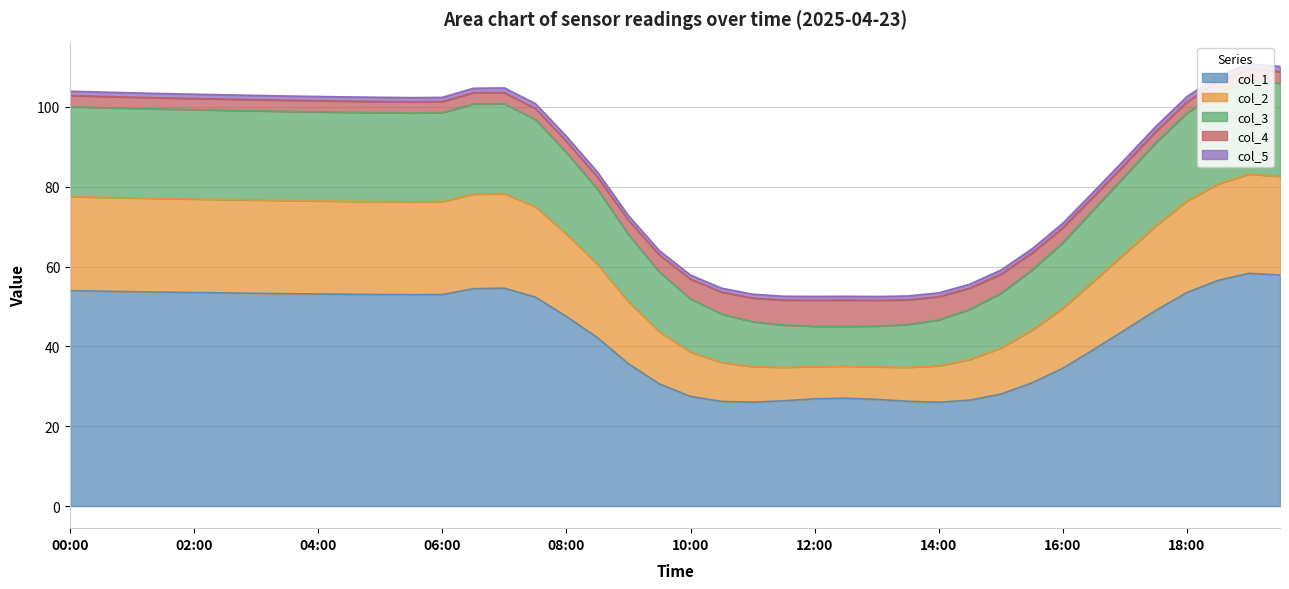

What is the maximum value for col_1?

58.3